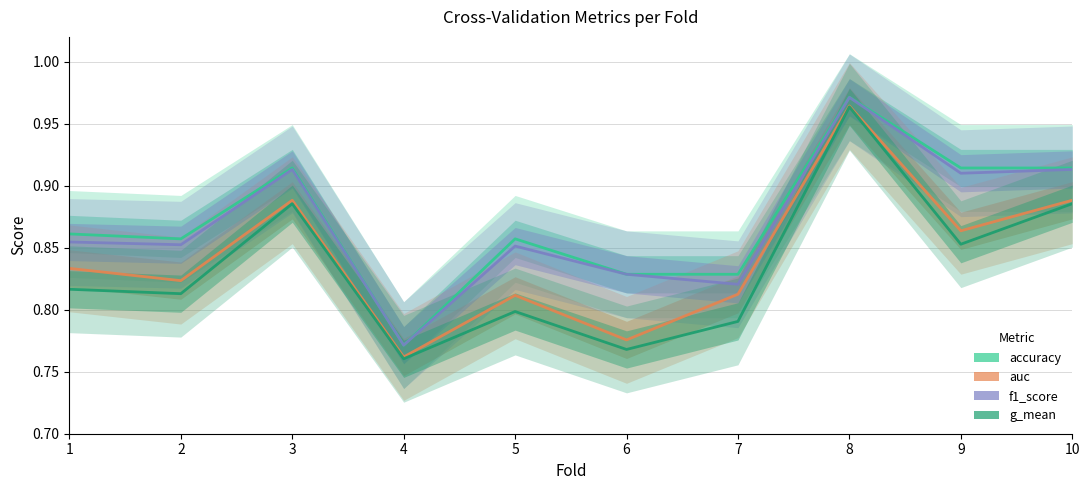

What is the average value of the auc series?

0.8